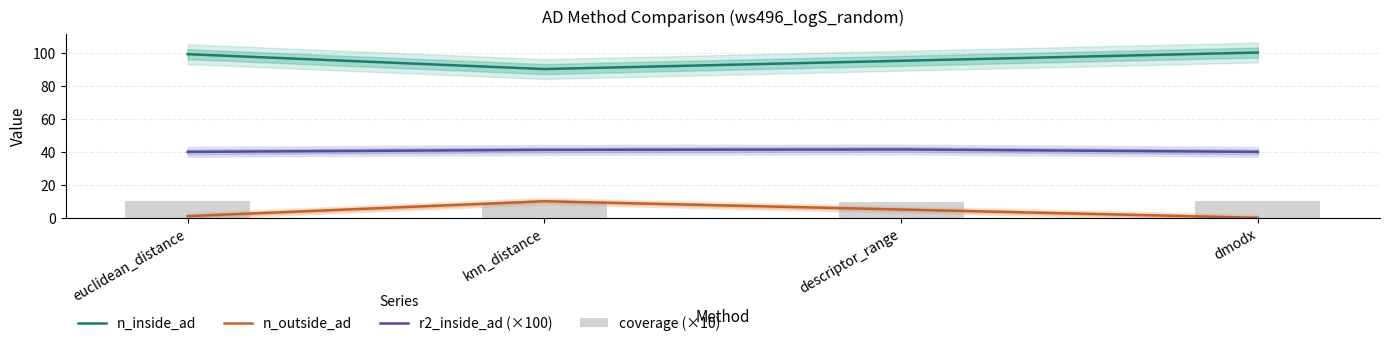

Which series has the largest total across all categories?

n_inside_ad